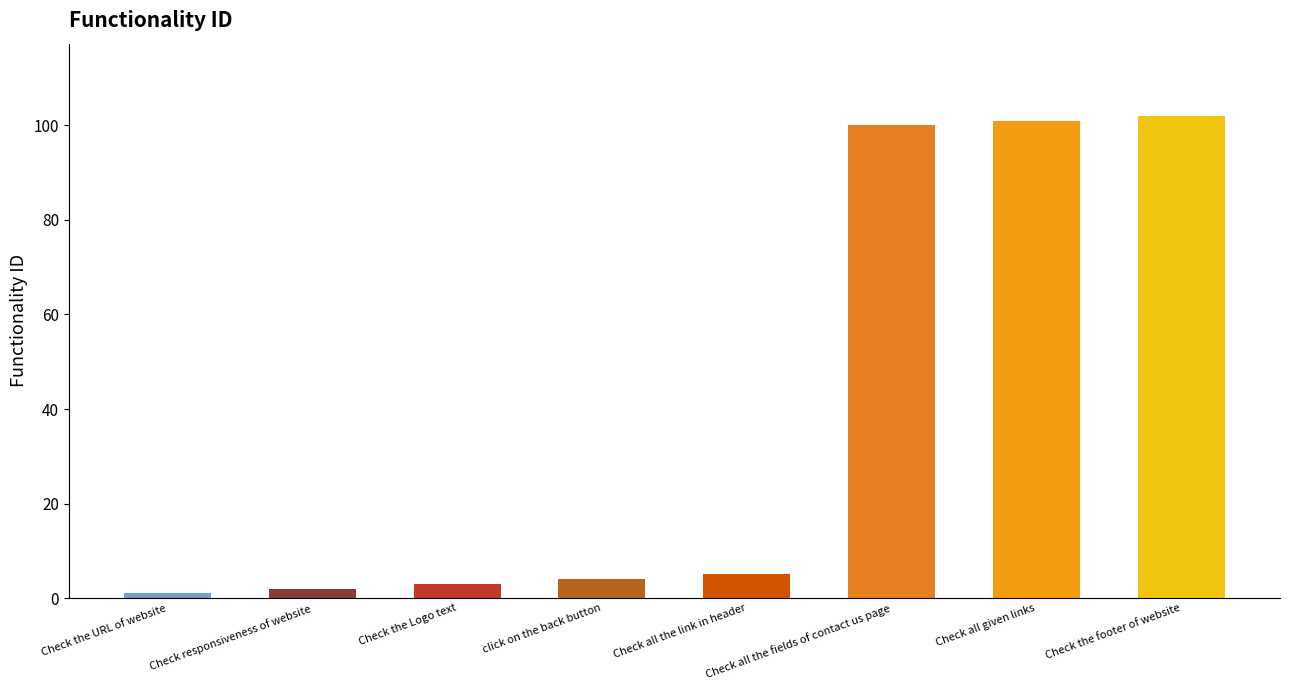

The value at Check the footer of website is 154. True or false?

False